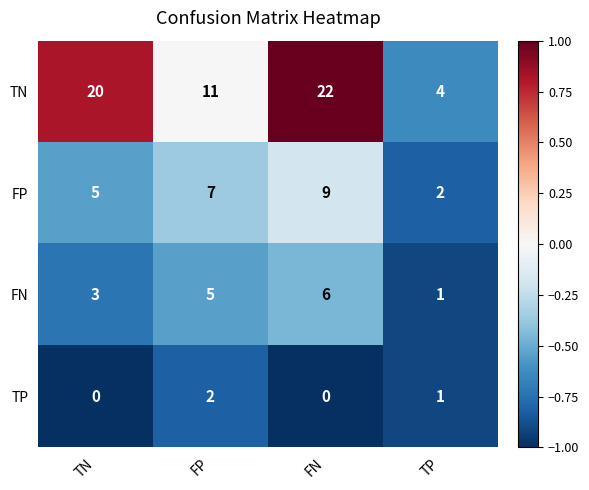

What is the highest value of the FN series?

6